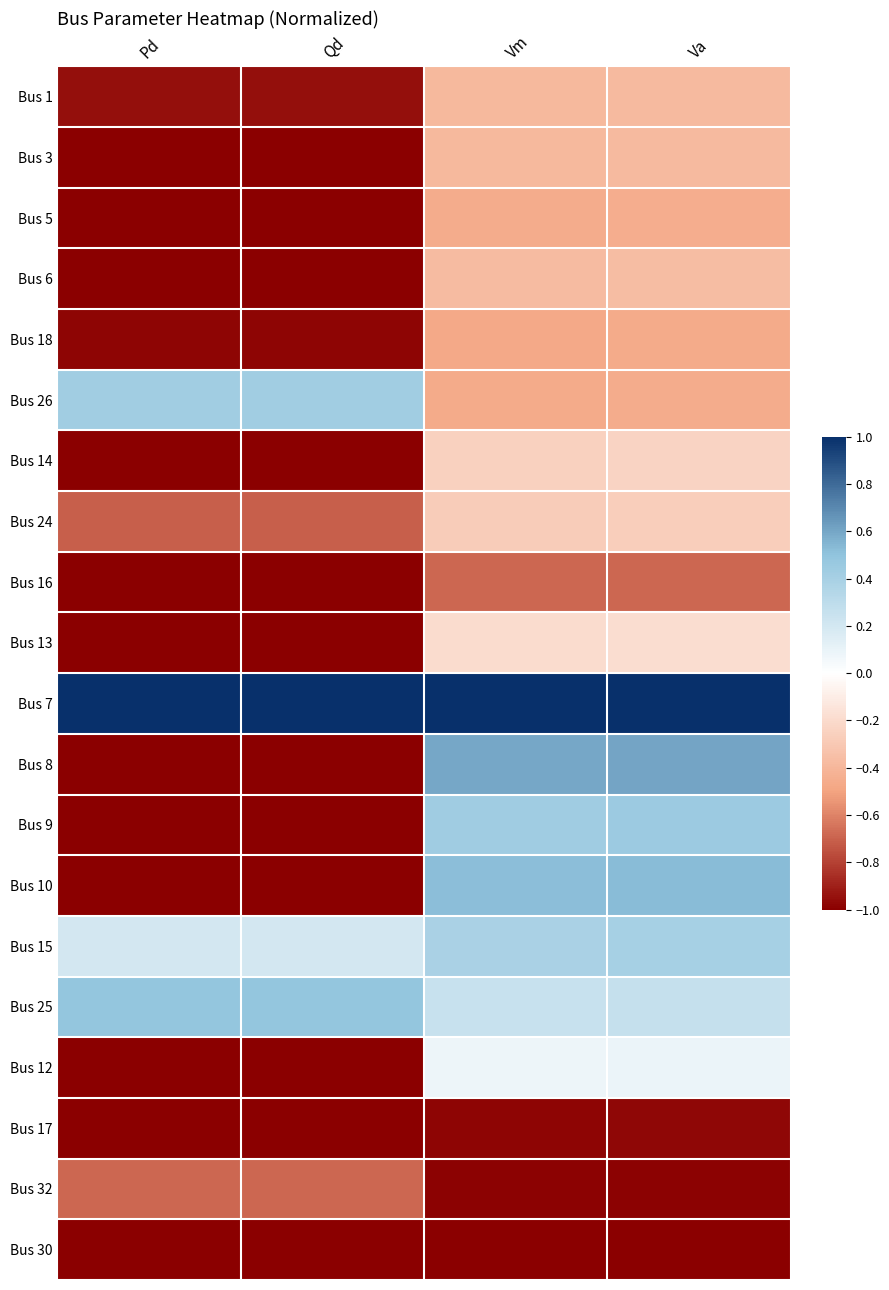

Which has a higher value, Pd or Vm?

Vm